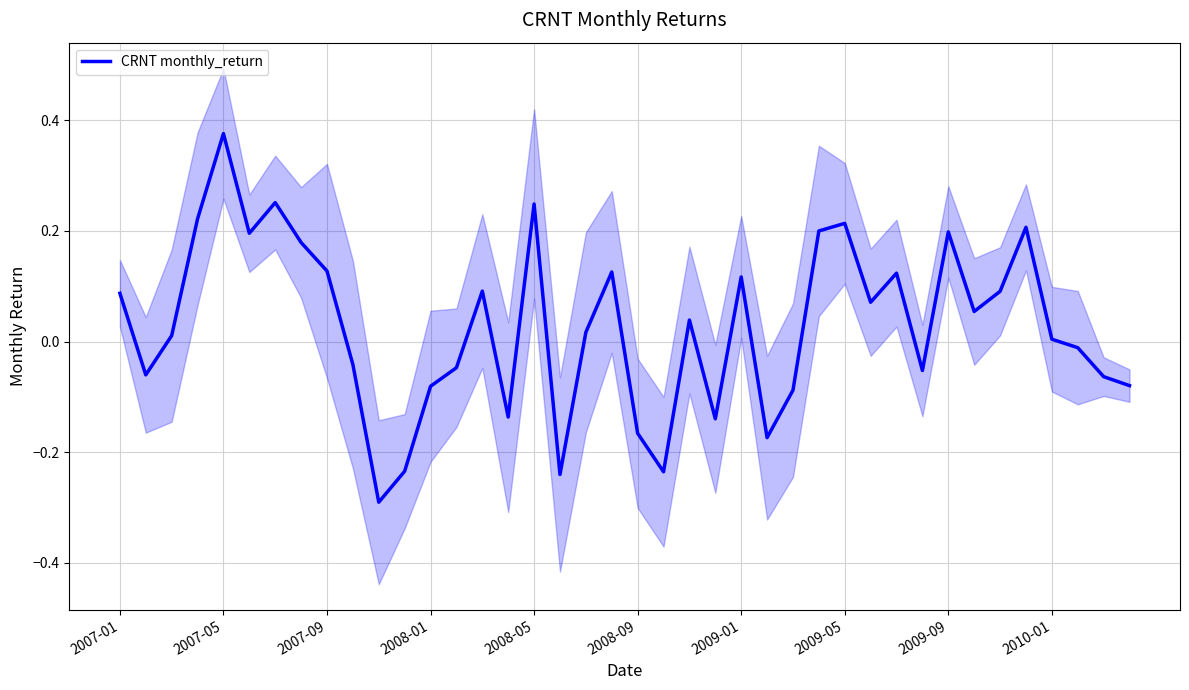

What is the lowest value of the CRNT monthly_return series?

-0.3